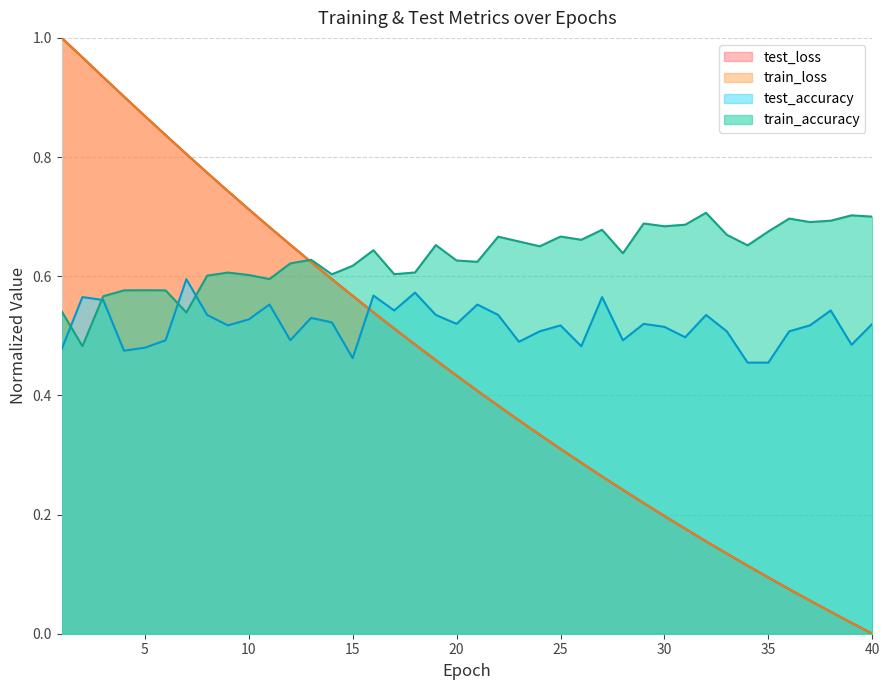

At which category is the sum across all series the highest?

1